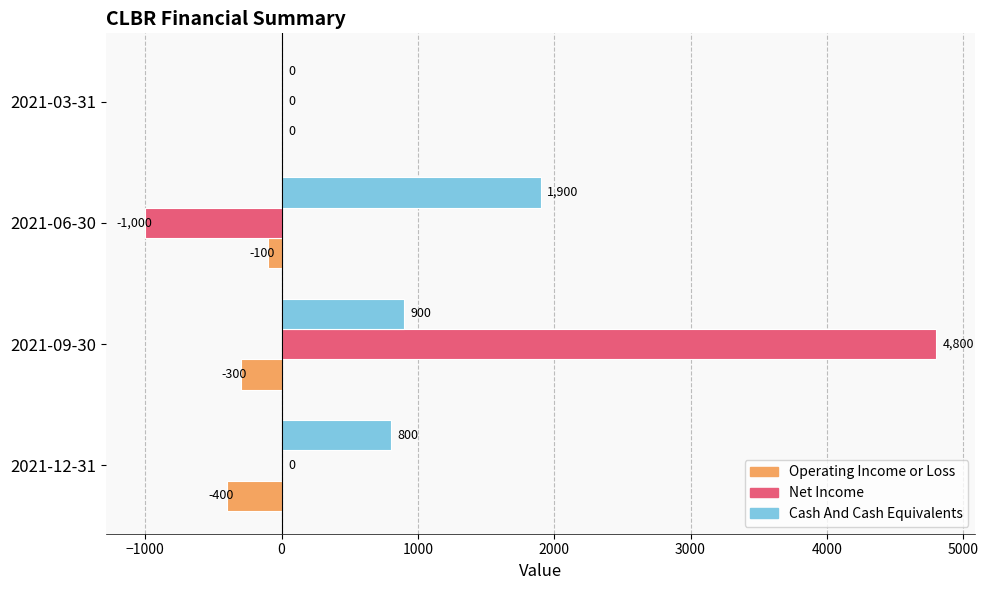

Which series changed the most between 2021-12-31 and 2021-09-30?

Net Income